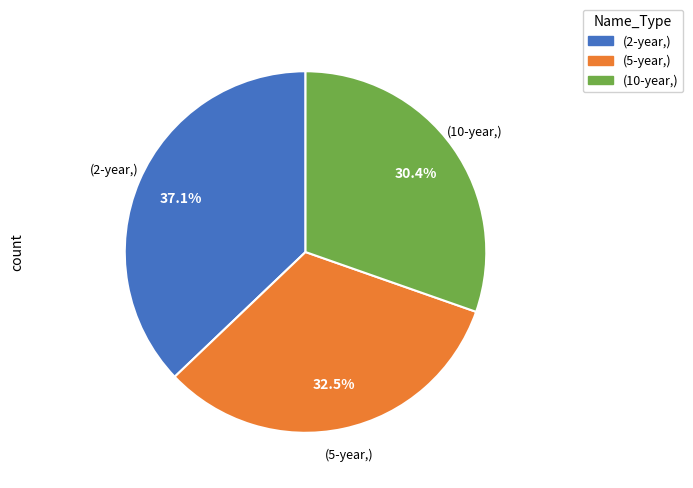

Is there any slice that represents more than half of the pie?

No